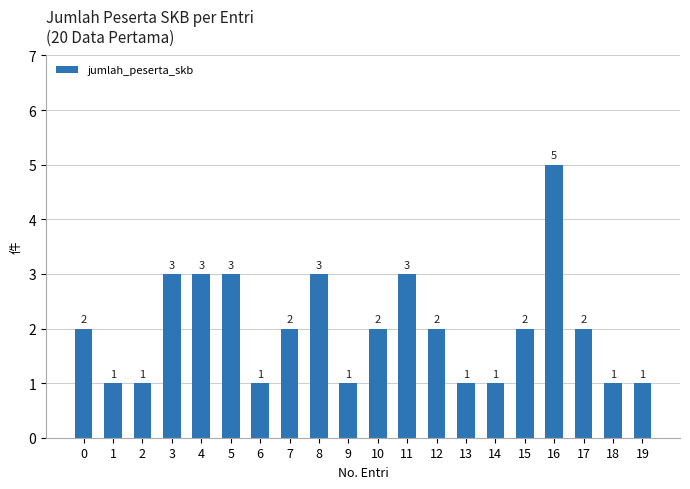

Which label corresponds to the largest value in the chart?

16